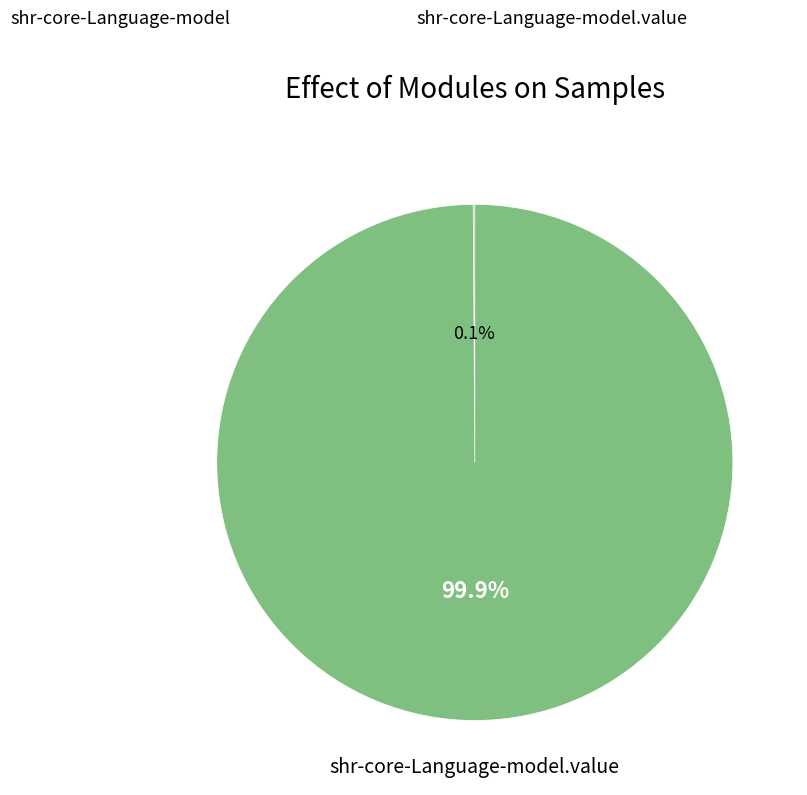

Is there any slice that represents more than half of the pie?

Yes